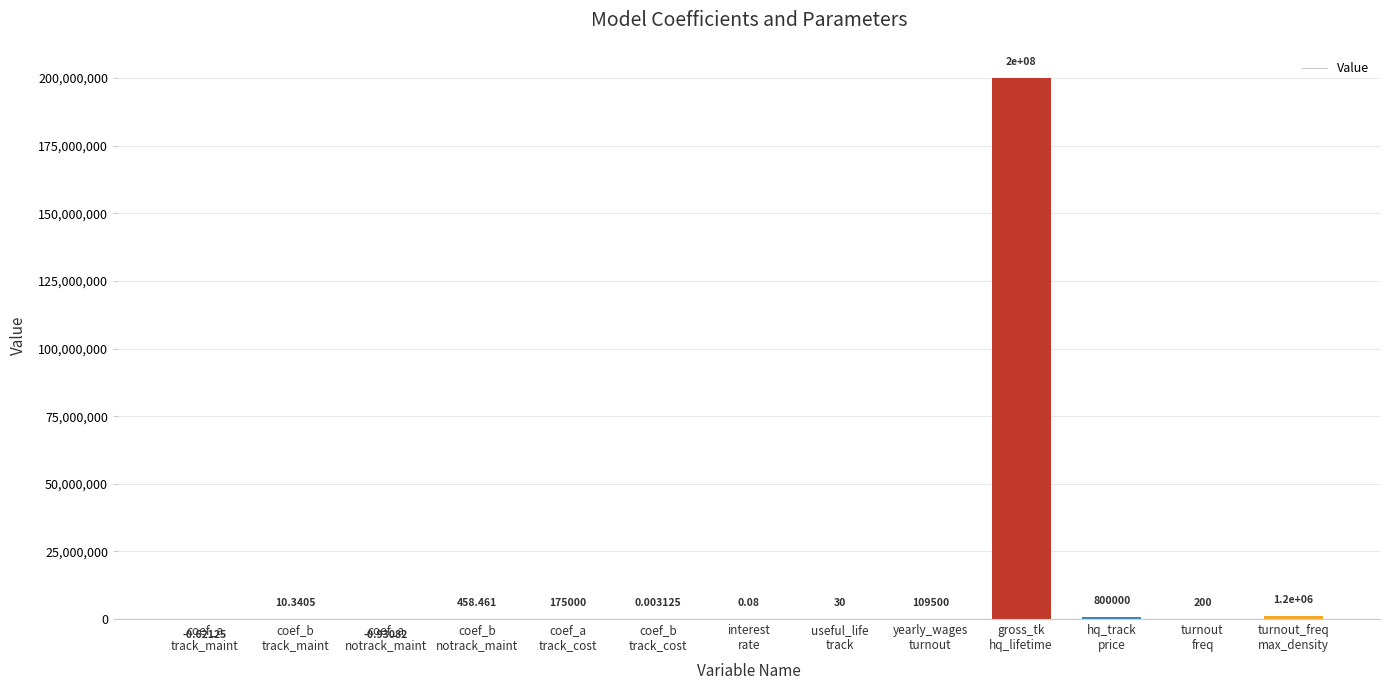

What is the change in value from coef_b
track_maint to coef_b
track_cost?

-10.3